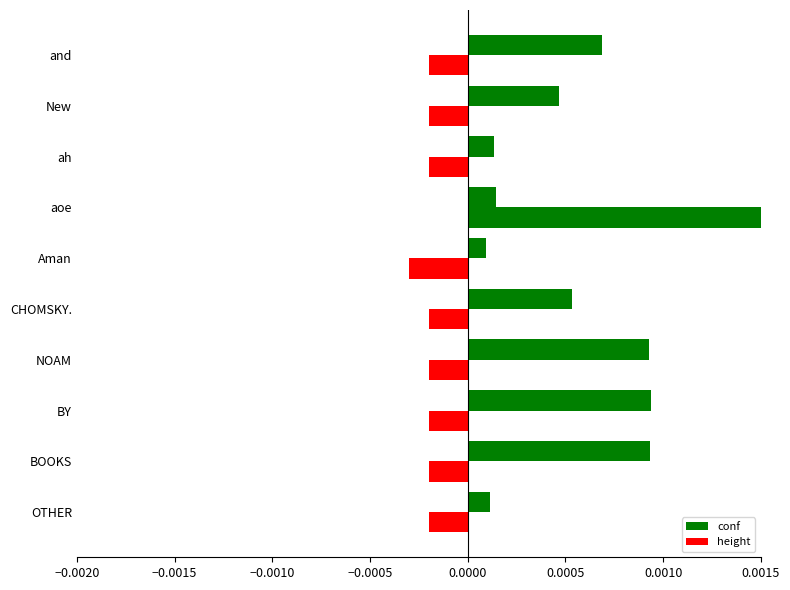

Between OTHER and aoe, which series saw the biggest shift?

height